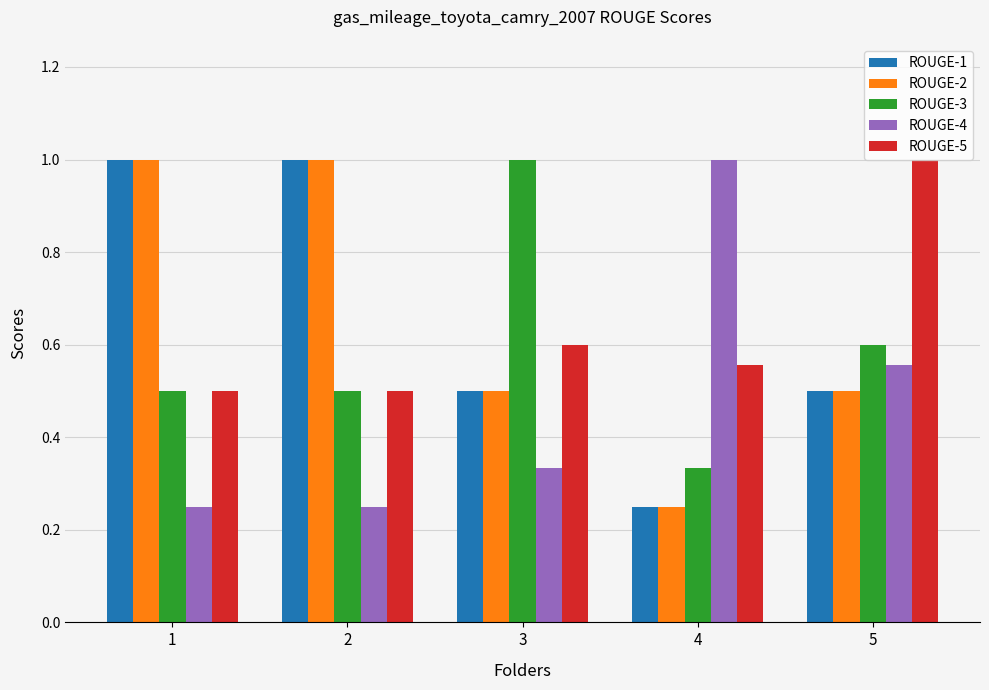

What is the sum of all ROUGE-3 values?

2.9